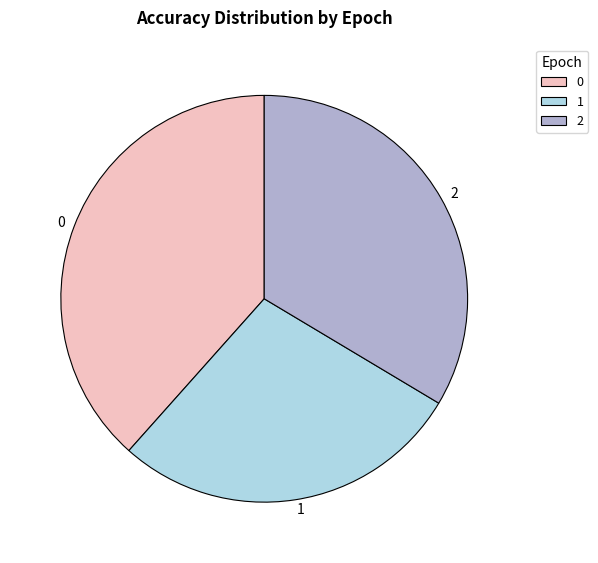

Is the sum of 2 and 1 greater than half?

Yes